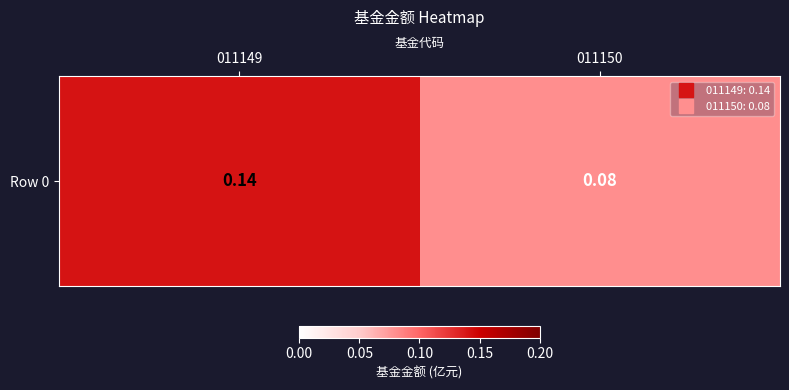

List the labels in order of value, largest first.

011149, 011150